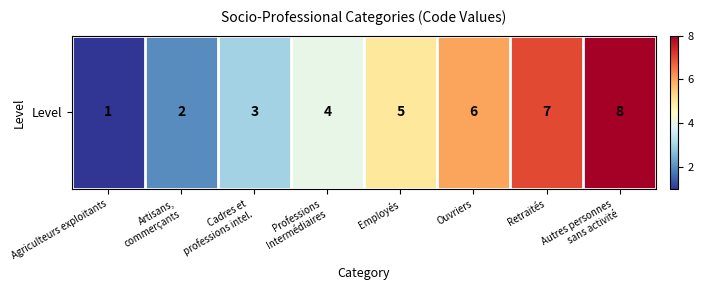

True or false: the data shows 3 at Artisans,
commerçants.

False